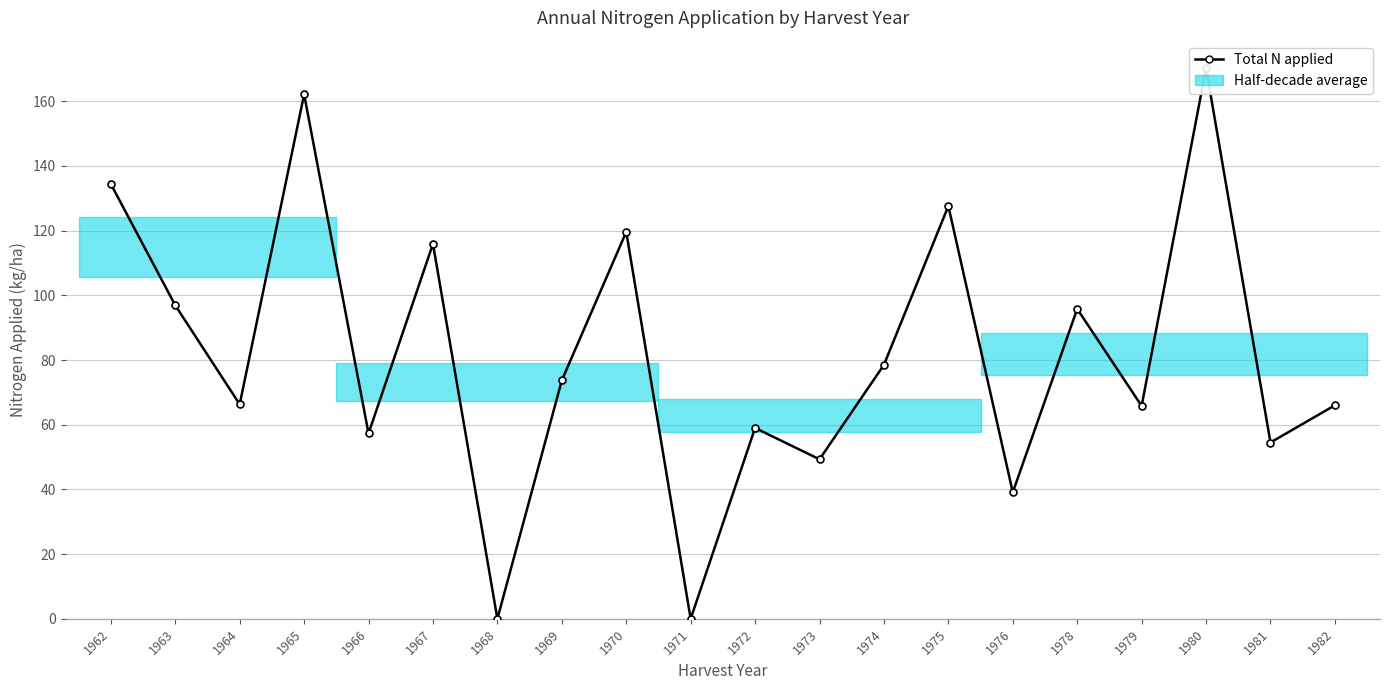

Rank the categories by value from highest to lowest.

1980, 1965, 1962, 1975, 1970, 1967, 1963, 1978, 1974, 1969, 1964, 1982, 1979, 1972, 1966, 1981, 1973, 1976, 1968, 1971